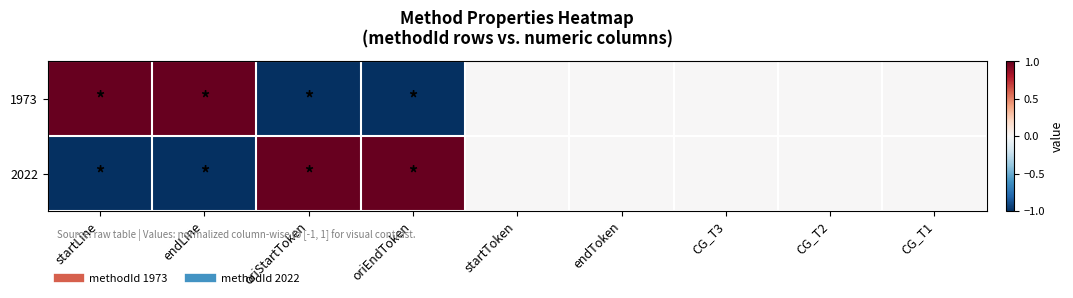

Which series has the largest range (max minus min)?

1973